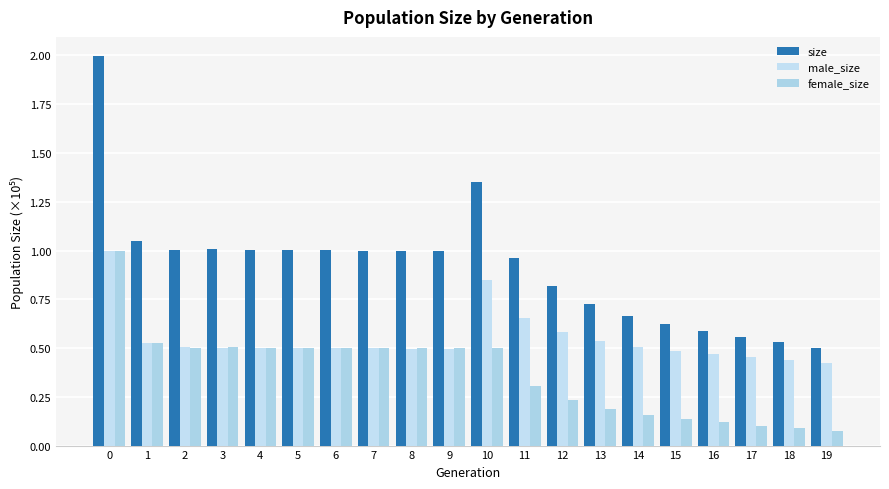

Which series has the largest total across all categories?

size